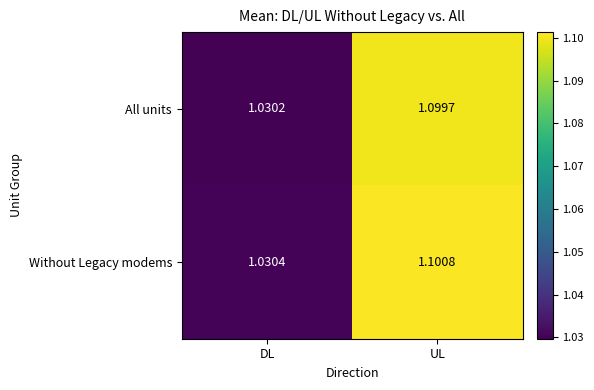

Which series has the largest total across all categories?

Without Legacy modems